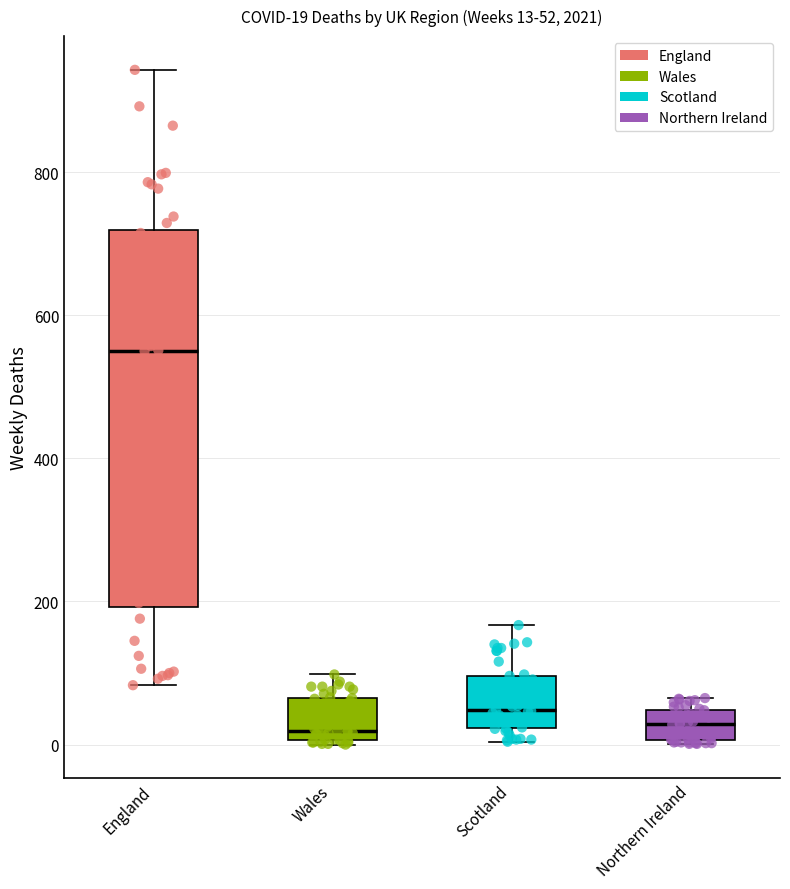

Which box is the tallest, from its lower edge to its upper edge?

England